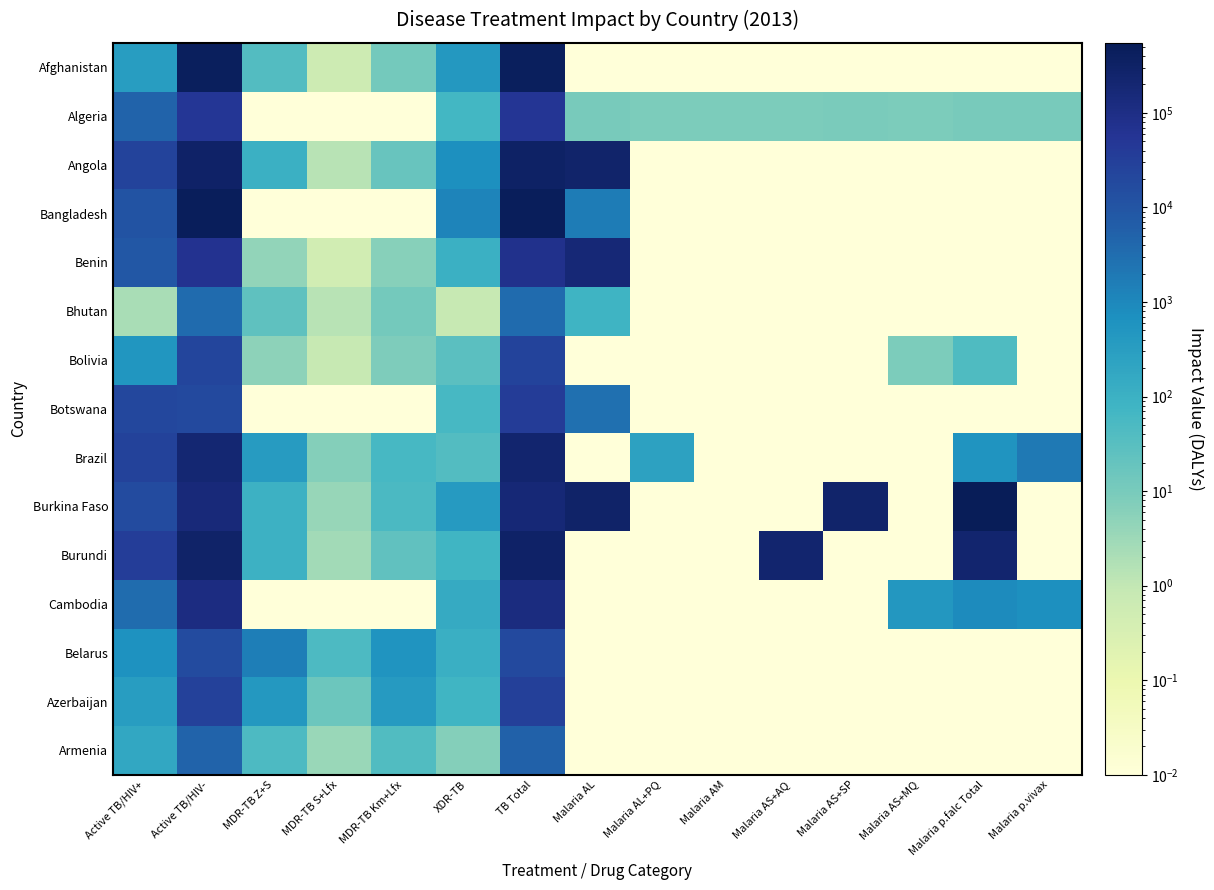

At how many categories does at least one series exceed 352386?

3